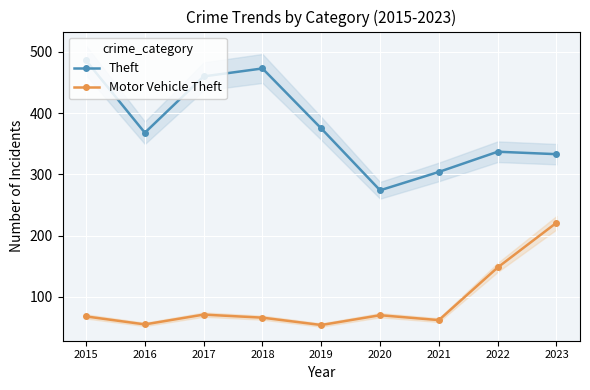

Which series changed the most between 2017 and 2018?

Theft